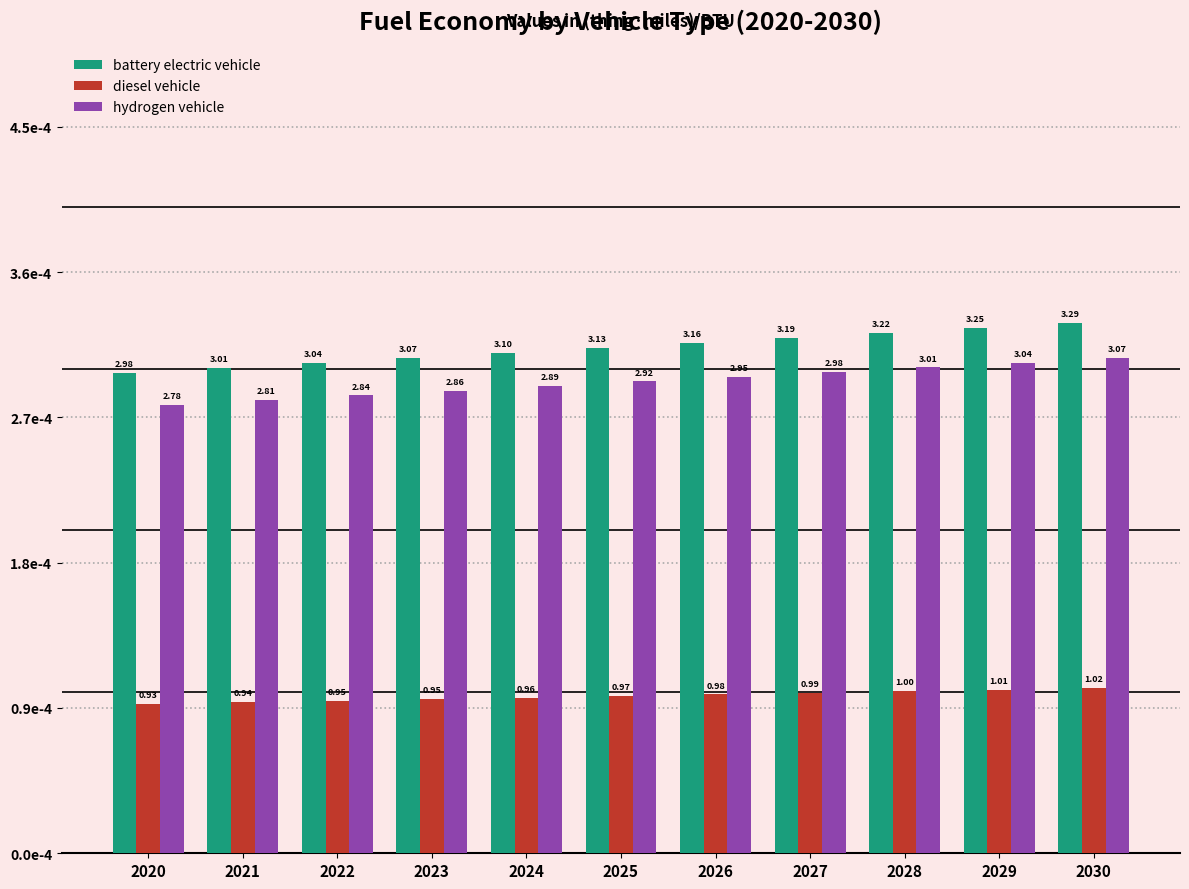

Are the bars horizontal?

No